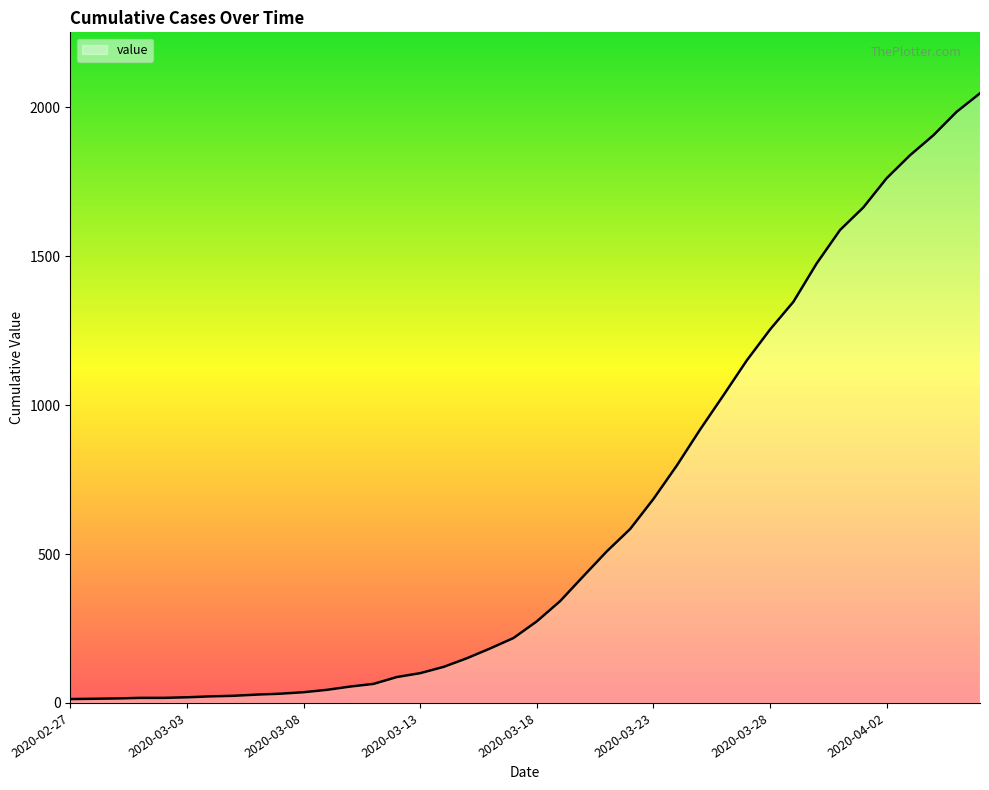

What is the difference between the maximum and minimum values?

2034